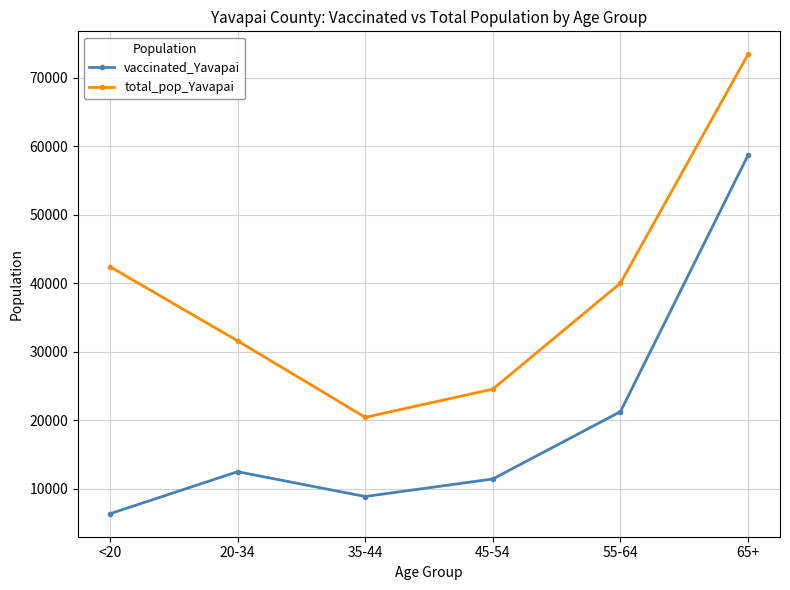

What is the sum of all vaccinated_Yavapai values?

119091